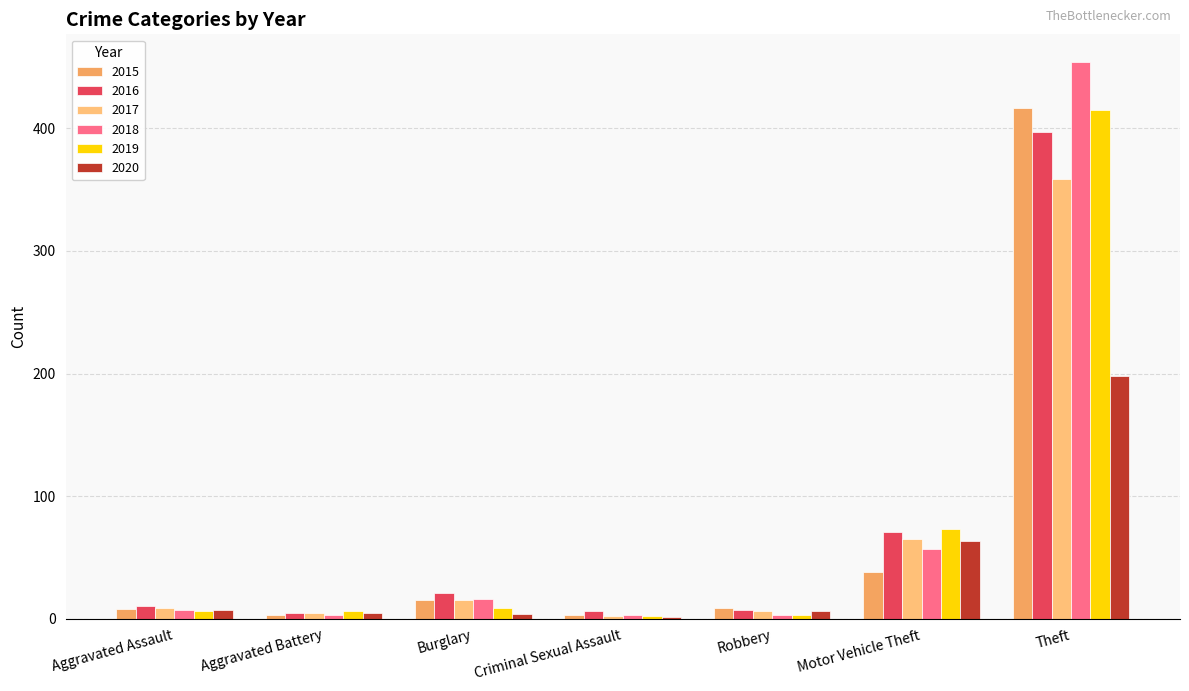

What is the maximum value for 2017?

359